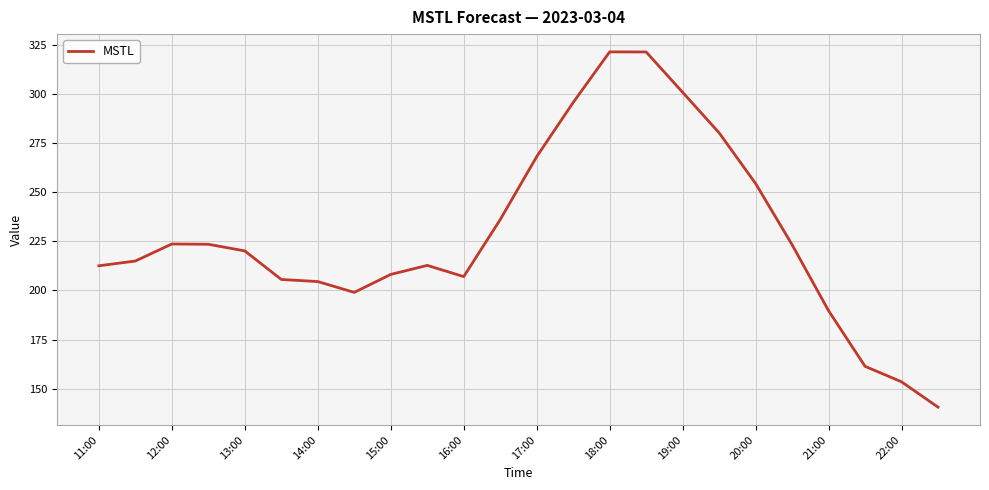

What is the difference between the maximum and minimum values?

180.8